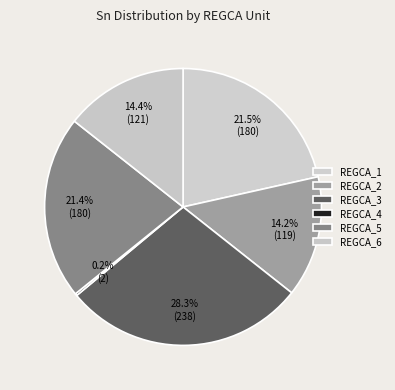

Between REGCA_4 and REGCA_1, which is larger?

REGCA_1